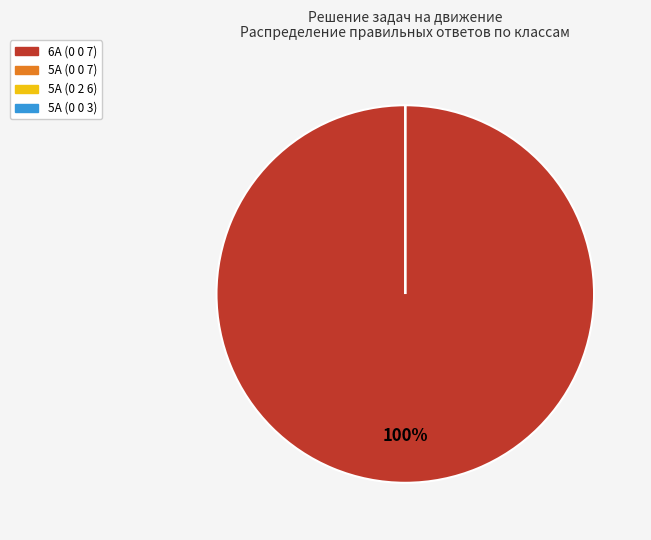

Between 5А (0 0 3) and 6А (0 0 7), which is larger?

6А (0 0 7)